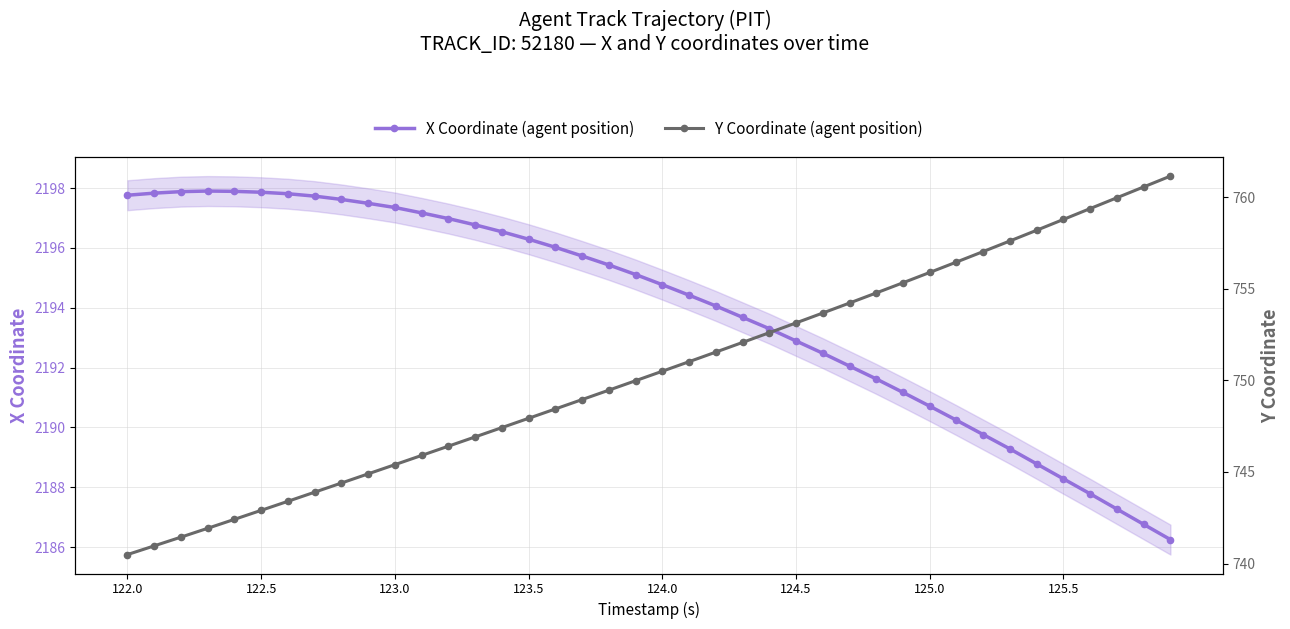

How many values in the Y Coordinate (agent position) series exceed 750?

20